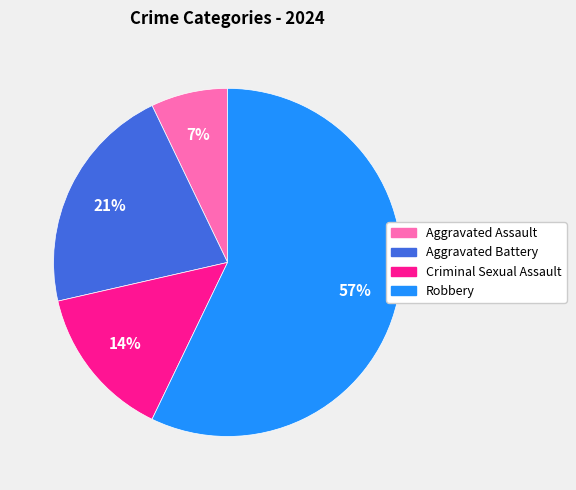

What is the ratio of the value at Aggravated Assault to the value at Aggravated Battery?

0.3